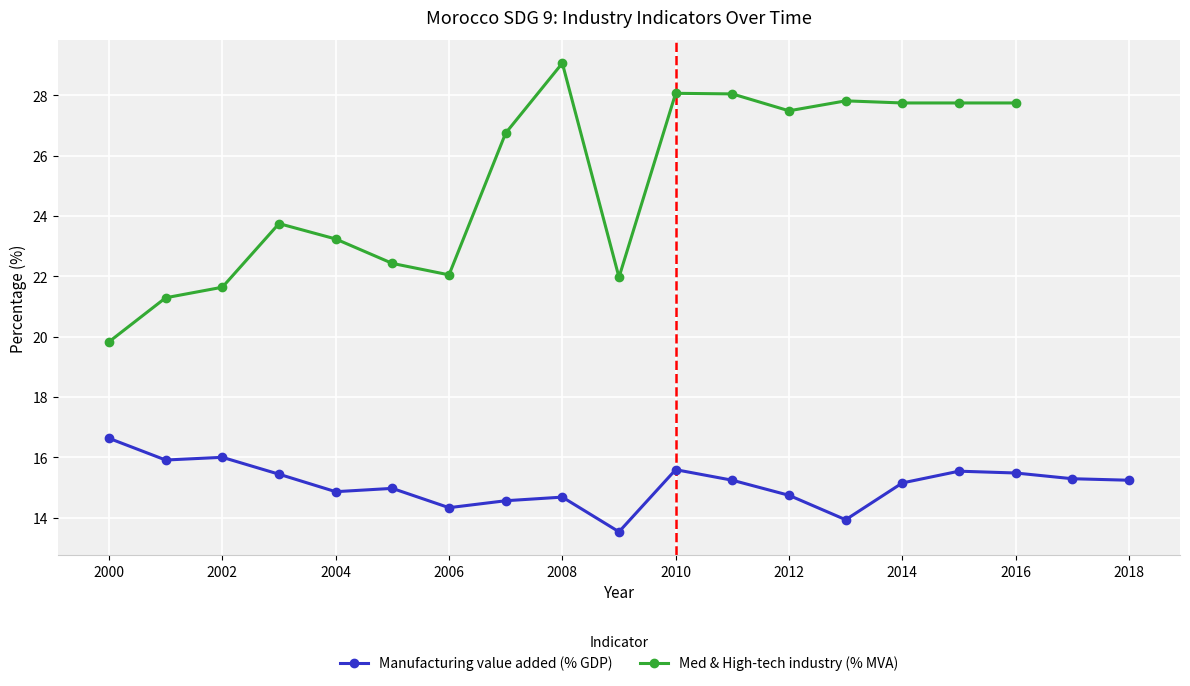

What position from the left is 6?

7